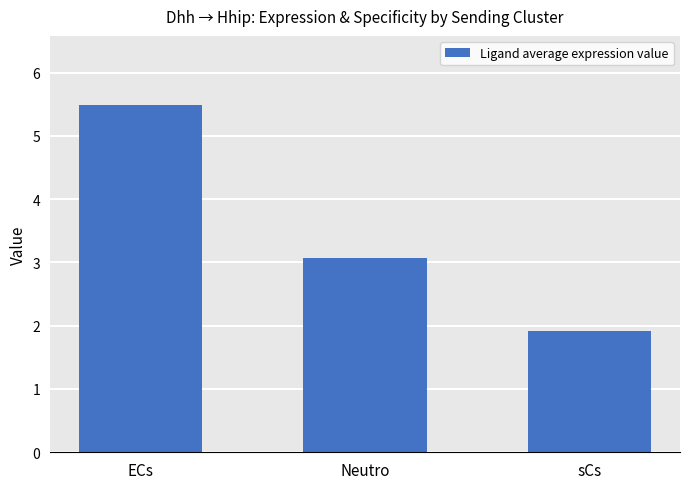

What is the label of the 2nd bar from the right?

Neutro